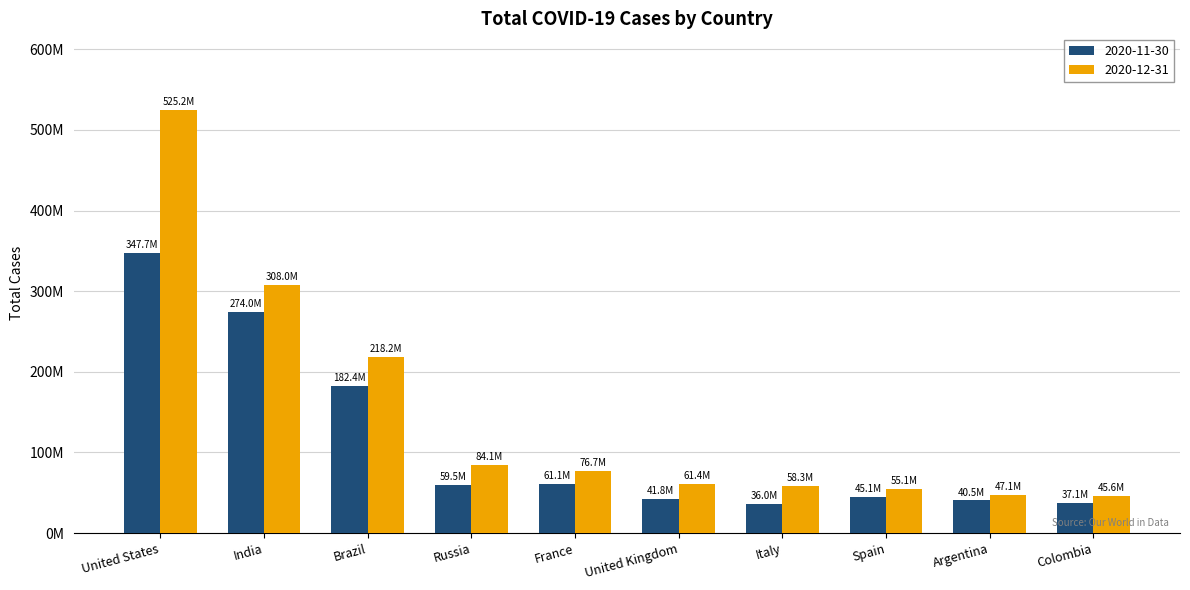

Rank the series at Spain from lowest to highest value.

2020-11-30, 2020-12-31